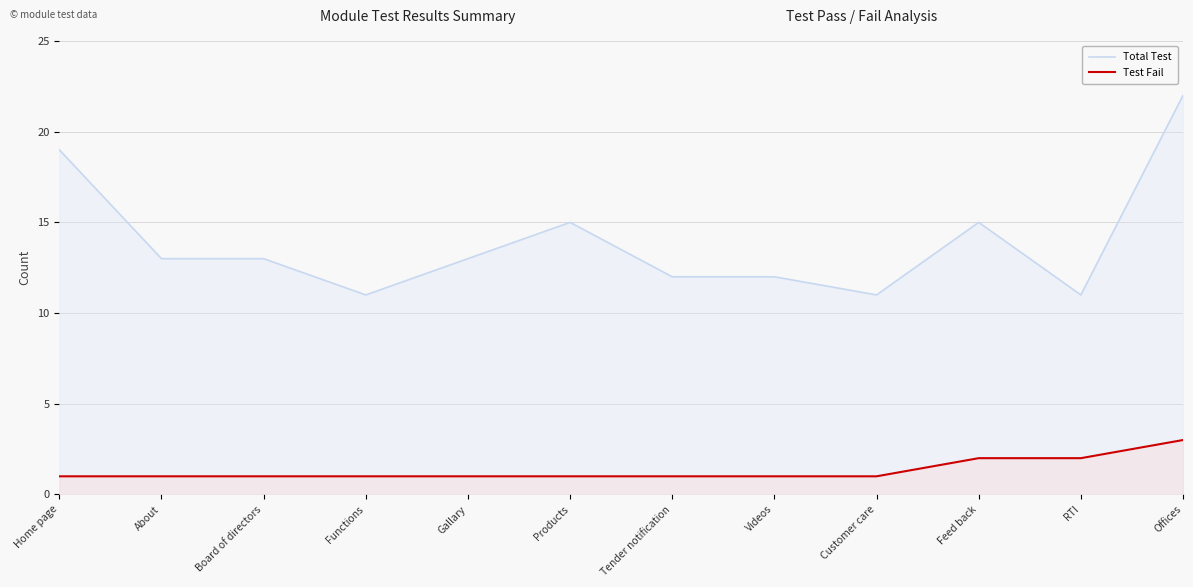

At how many categories does at least one series exceed 19?

1